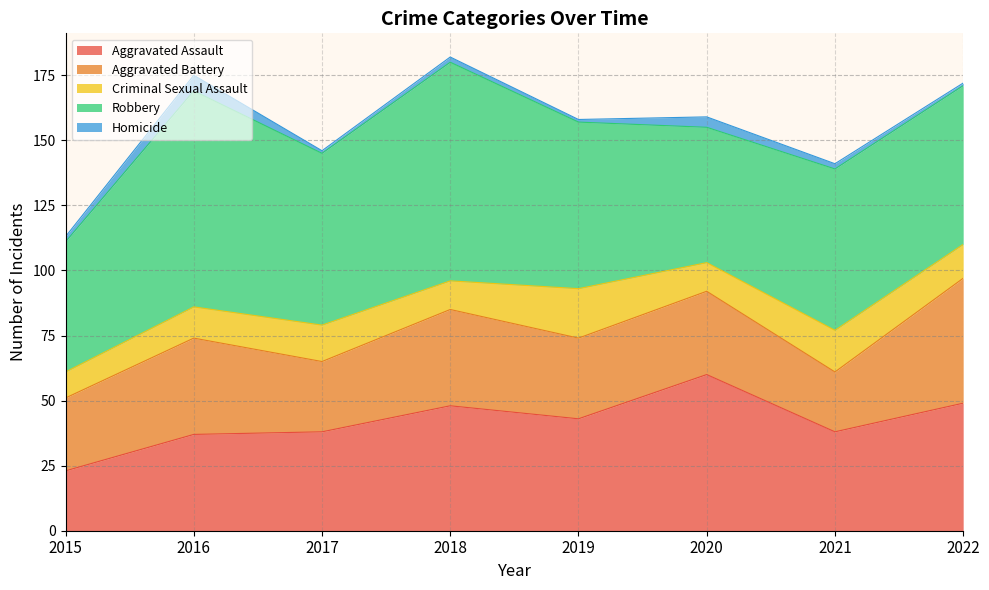

True or false: Robbery has a value of 90 at 2015.

False